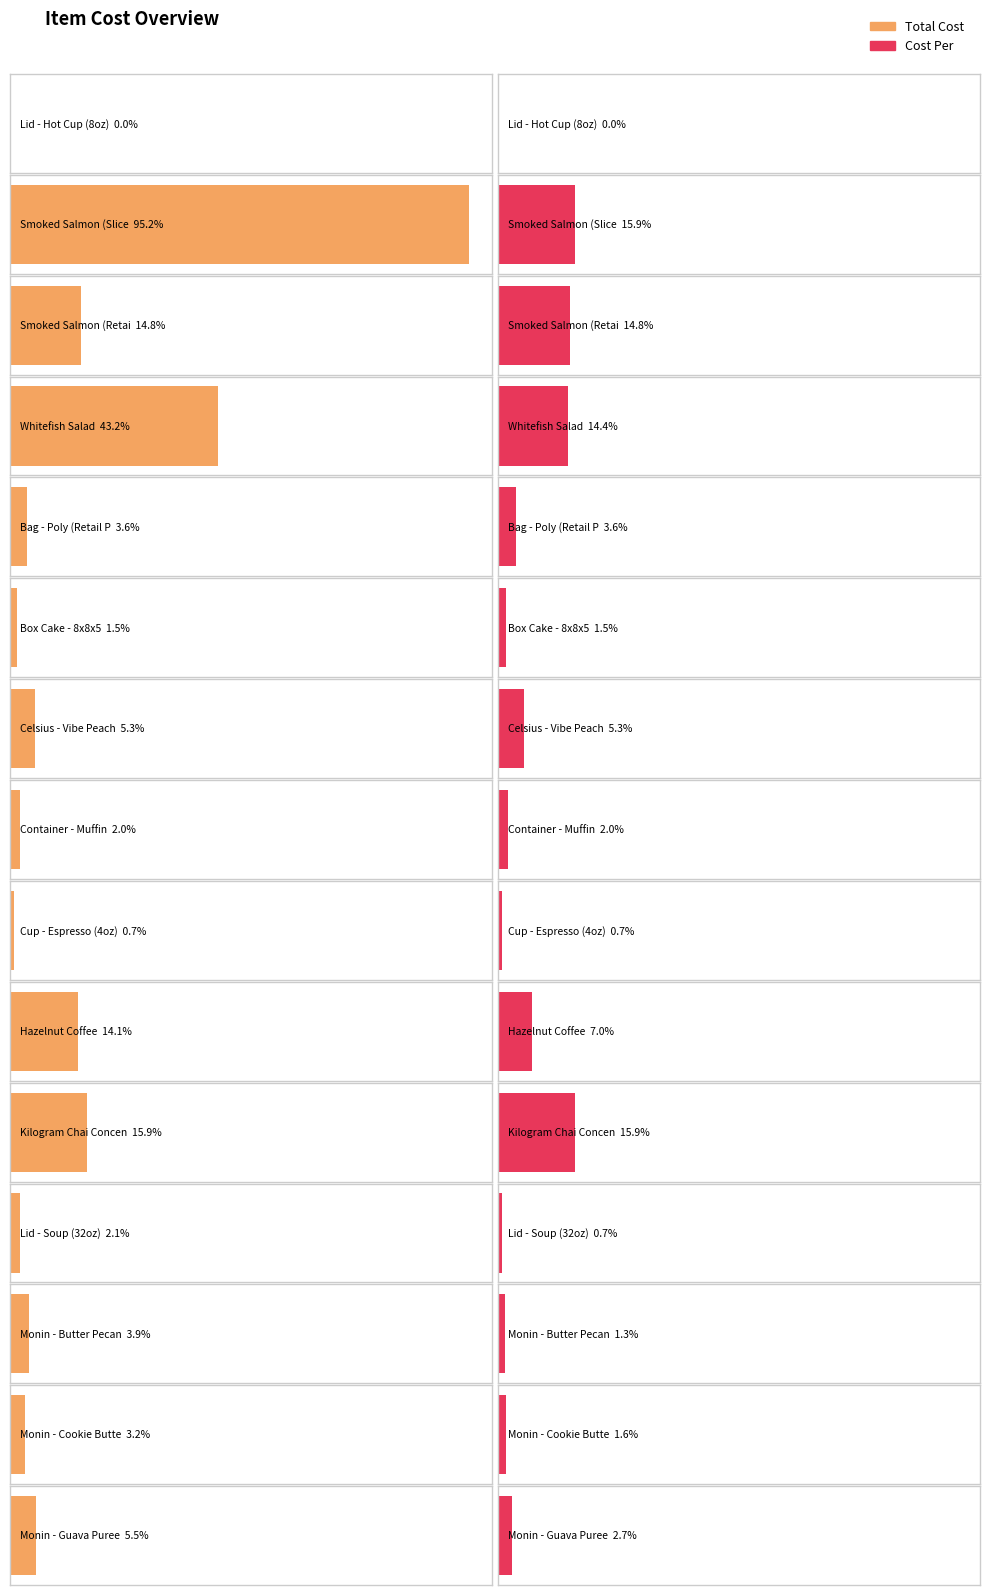

List the series in order of their overall mean, highest first.

Total Cost, Cost Per